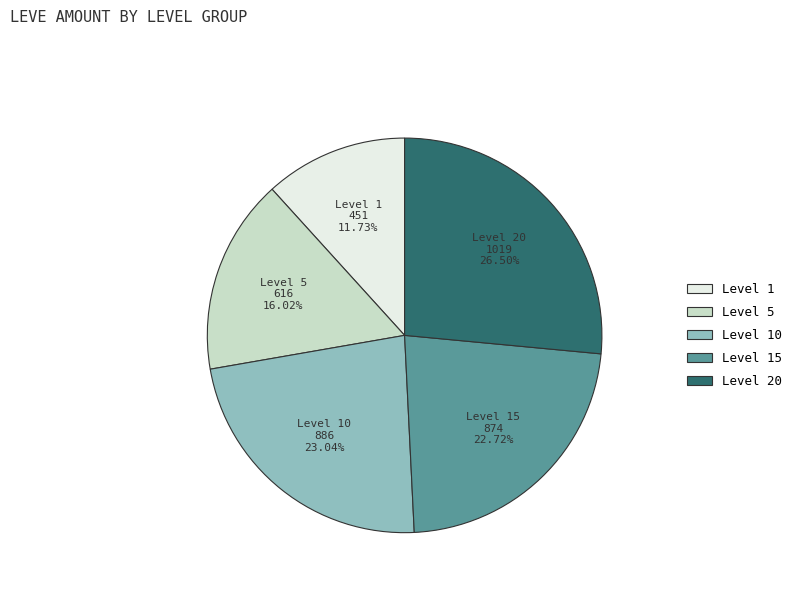

Does any single category account for the majority?

No